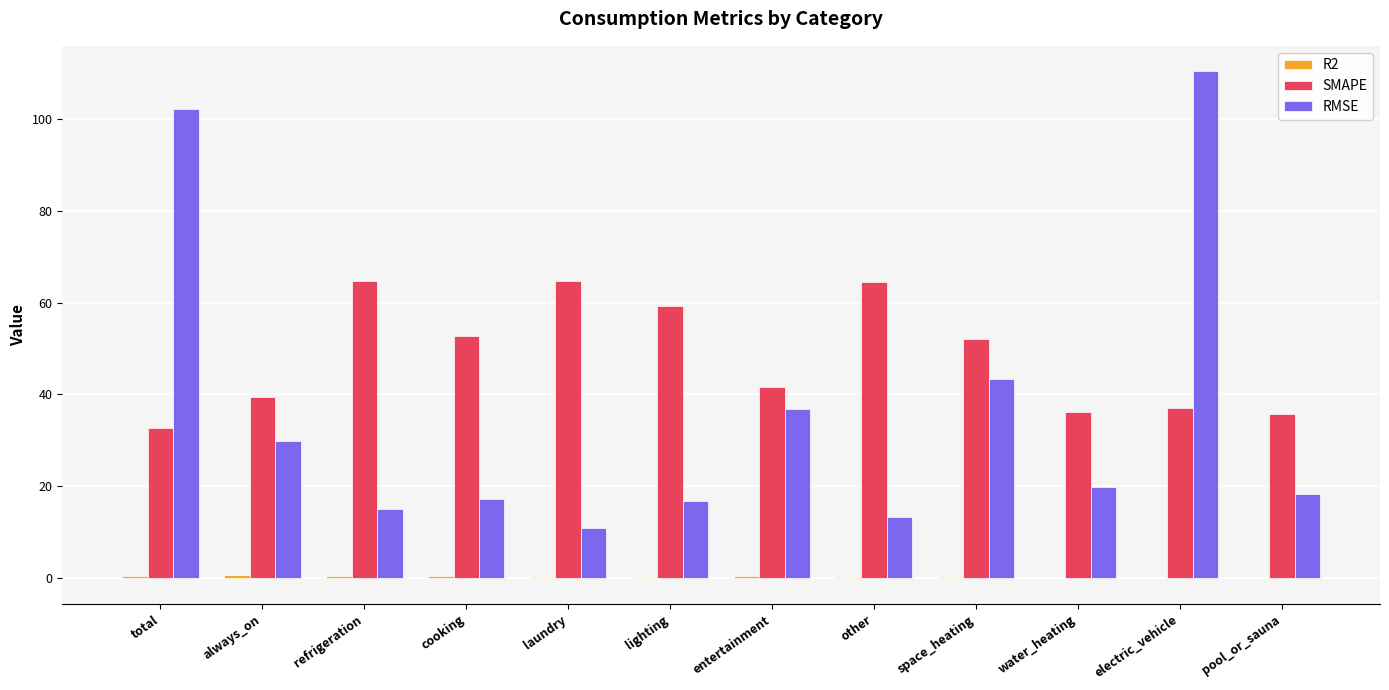

True or false: RMSE has a value of 16.9 at lighting.

True